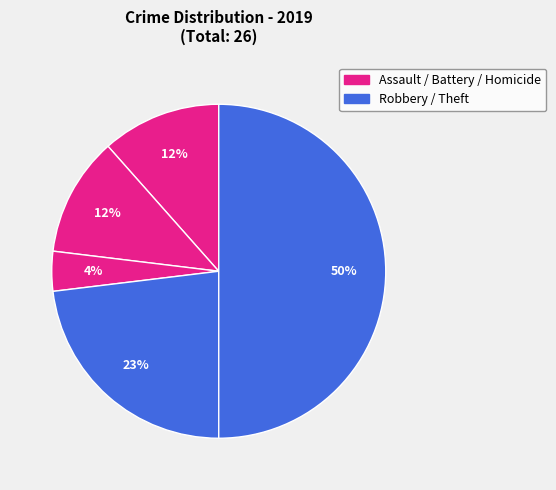

Is there any slice that represents more than half of the pie?

No